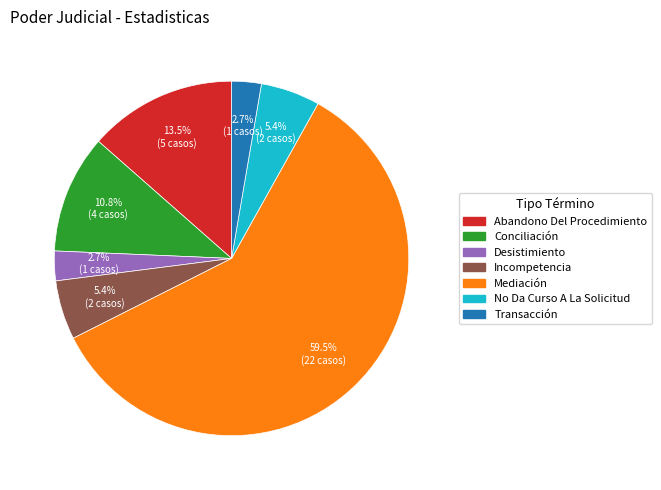

To the nearest percent, what is the difference between the Conciliación and Transacción slice percentages?

8%